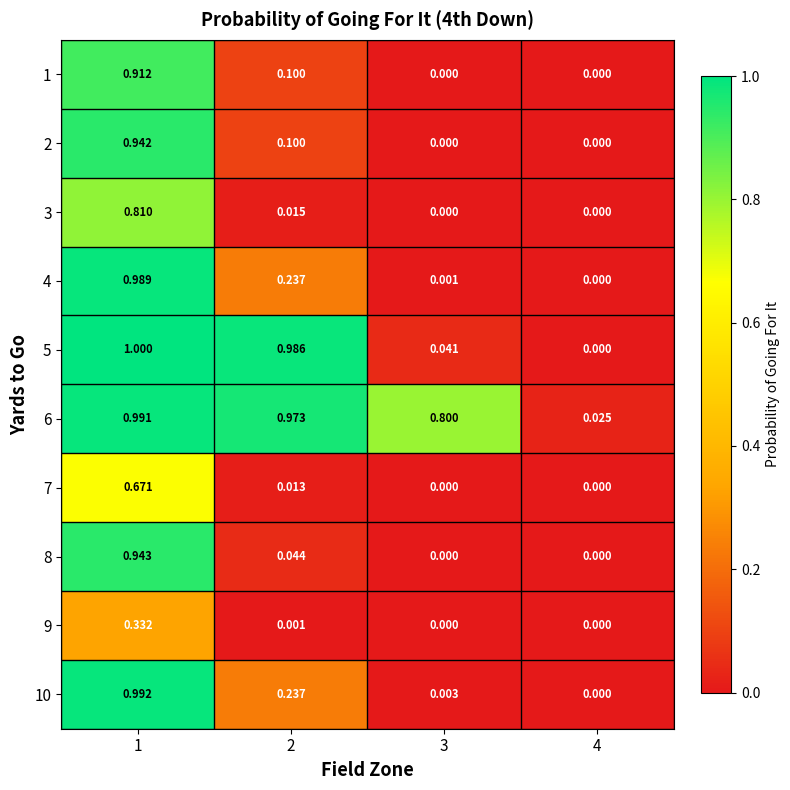

Is the value of 10 at 2 greater than the value of 8 at 3?

Yes